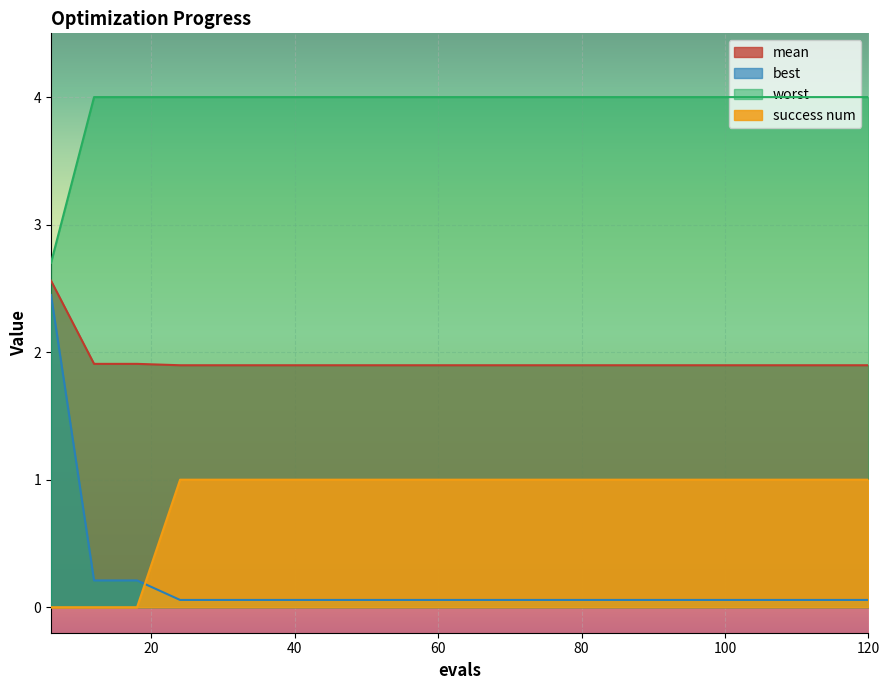

Reading left to right, extract all data points from this chart.

mean: 6=2.6	12=1.9	18=1.9	24=1.9	30=1.9	36=1.9	42=1.9	48=1.9	54=1.9	60=1.9	66=1.9	72=1.9	78=1.9	84=1.9	90=1.9	96=1.9	102=1.9	108=1.9	114=1.9	120=1.9
best: 6=2.4	12=0.2	18=0.2	24=0.1	30=0.1	36=0.1	42=0.1	48=0.1	54=0.1	60=0.1	66=0.1	72=0.1	78=0.1	84=0.1	90=0.1	96=0.1	102=0.1	108=0.1	114=0.1	120=0.1
worst: 6=2.7	12=4.0	18=4.0	24=4.0	30=4.0	36=4.0	42=4.0	48=4.0	54=4.0	60=4.0	66=4.0	72=4.0	78=4.0	84=4.0	90=4.0	96=4.0	102=4.0	108=4.0	114=4.0	120=4.0
success num: 6=0.0	12=0.0	18=0.0	24=1.0	30=1.0	36=1.0	42=1.0	48=1.0	54=1.0	60=1.0	66=1.0	72=1.0	78=1.0	84=1.0	90=1.0	96=1.0	102=1.0	108=1.0	114=1.0	120=1.0